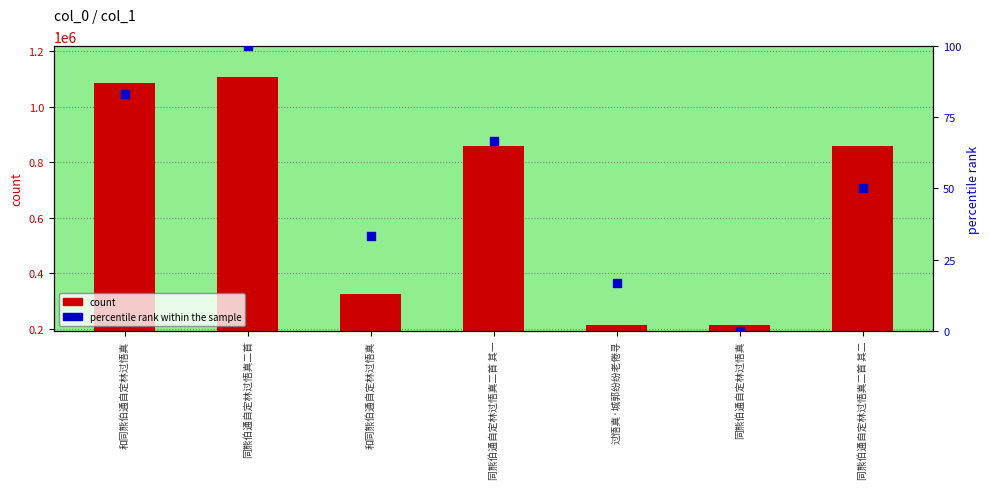

What is the total value across all series at 同熊伯通自定林过悟真二首?

1106224.0